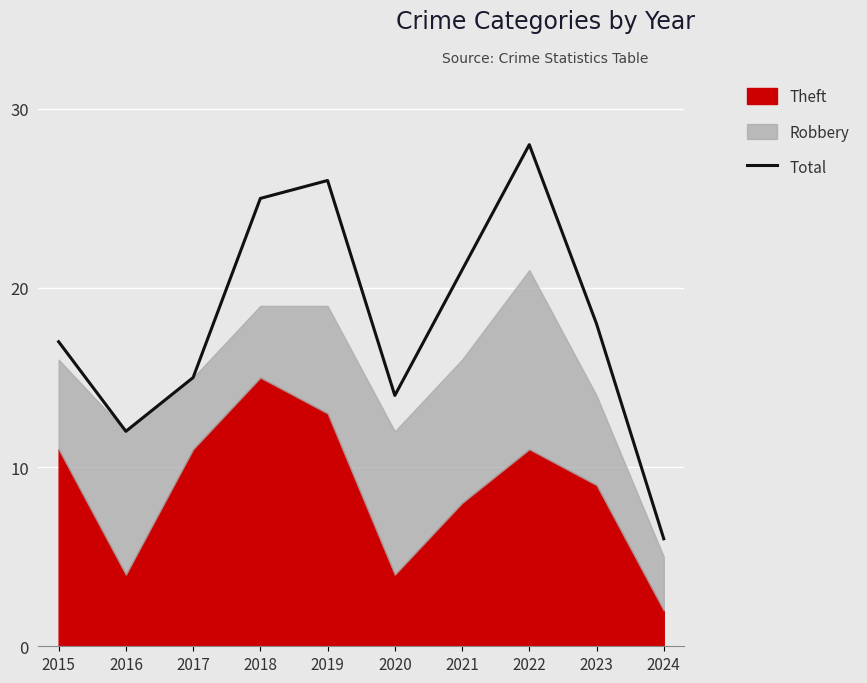

What is the sum of the values at 2017 and 2020?

29